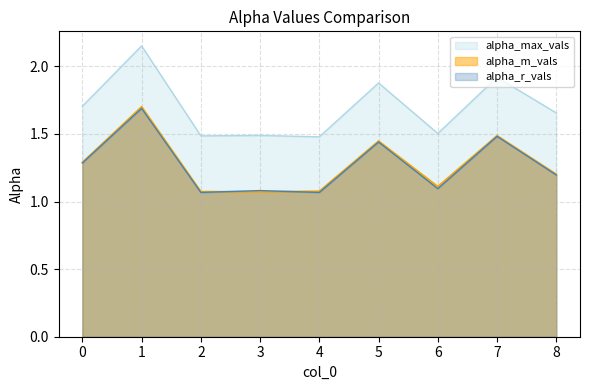

What is the smallest value displayed?

1.1